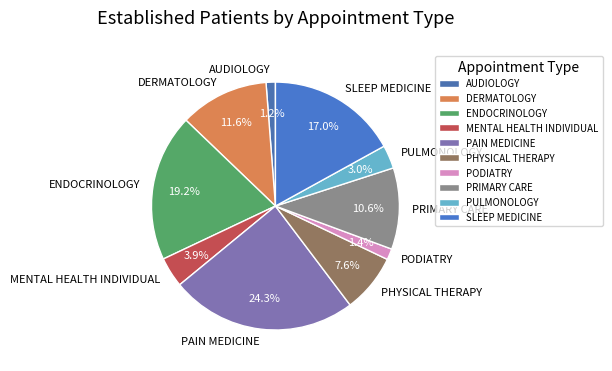

Is PHYSICAL THERAPY the majority of the pie?

No